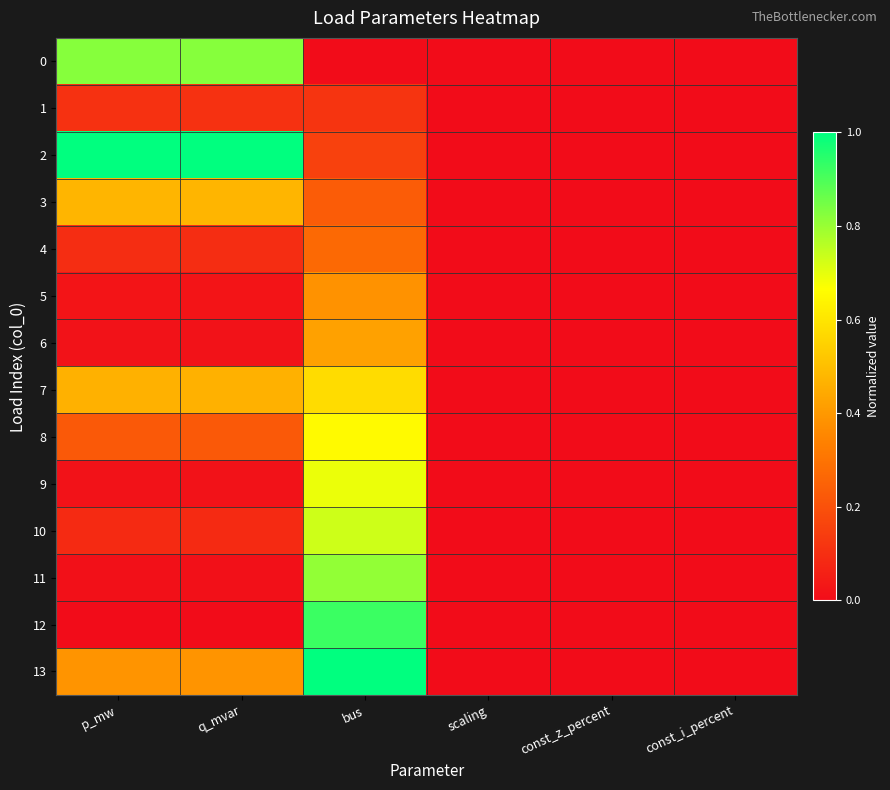

Reading left to right, list all the values displayed in this chart.

0: p_mw=0.8	q_mvar=0.8	bus=0.0	scaling=0.0	const_z_percent=0.0	const_i_percent=0.0
1: p_mw=0.1	q_mvar=0.1	bus=0.1	scaling=0.0	const_z_percent=0.0	const_i_percent=0.0
2: p_mw=1.0	q_mvar=1.0	bus=0.2	scaling=0.0	const_z_percent=0.0	const_i_percent=0.0
3: p_mw=0.5	q_mvar=0.5	bus=0.2	scaling=0.0	const_z_percent=0.0	const_i_percent=0.0
4: p_mw=0.1	q_mvar=0.1	bus=0.3	scaling=0.0	const_z_percent=0.0	const_i_percent=0.0
5: p_mw=0.0	q_mvar=0.0	bus=0.4	scaling=0.0	const_z_percent=0.0	const_i_percent=0.0
6: p_mw=0.0	q_mvar=0.0	bus=0.4	scaling=0.0	const_z_percent=0.0	const_i_percent=0.0
7: p_mw=0.5	q_mvar=0.5	bus=0.6	scaling=0.0	const_z_percent=0.0	const_i_percent=0.0
8: p_mw=0.2	q_mvar=0.2	bus=0.7	scaling=0.0	const_z_percent=0.0	const_i_percent=0.0
9: p_mw=0.0	q_mvar=0.0	bus=0.7	scaling=0.0	const_z_percent=0.0	const_i_percent=0.0
10: p_mw=0.1	q_mvar=0.1	bus=0.7	scaling=0.0	const_z_percent=0.0	const_i_percent=0.0
11: p_mw=0.0	q_mvar=0.0	bus=0.8	scaling=0.0	const_z_percent=0.0	const_i_percent=0.0
12: p_mw=0.0	q_mvar=0.0	bus=0.9	scaling=0.0	const_z_percent=0.0	const_i_percent=0.0
13: p_mw=0.4	q_mvar=0.4	bus=1.0	scaling=0.0	const_z_percent=0.0	const_i_percent=0.0